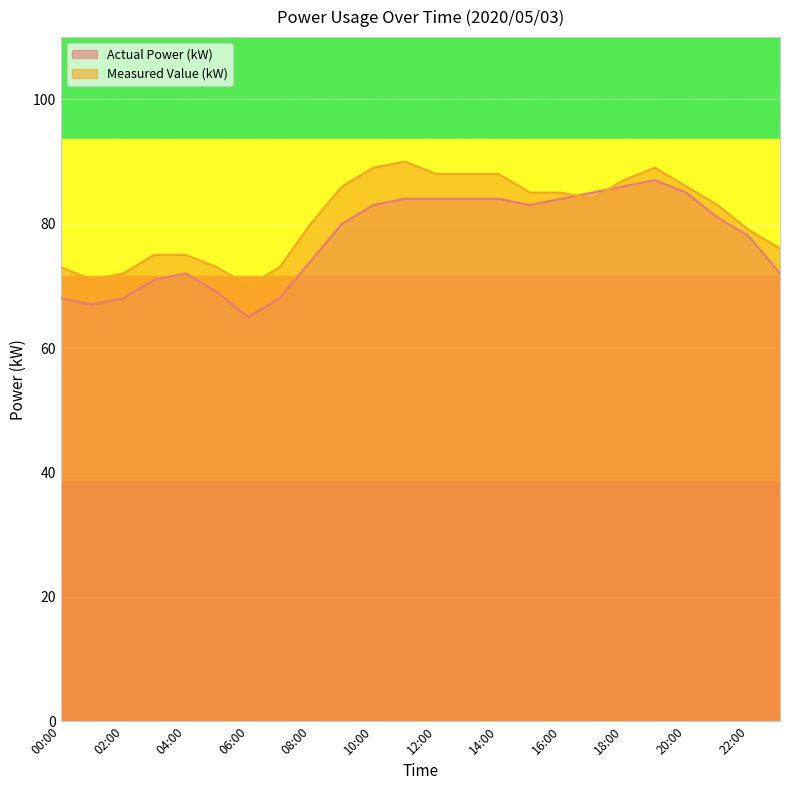

True or false: Measured Value (kW) has more than 0 points higher than both neighbors.

True